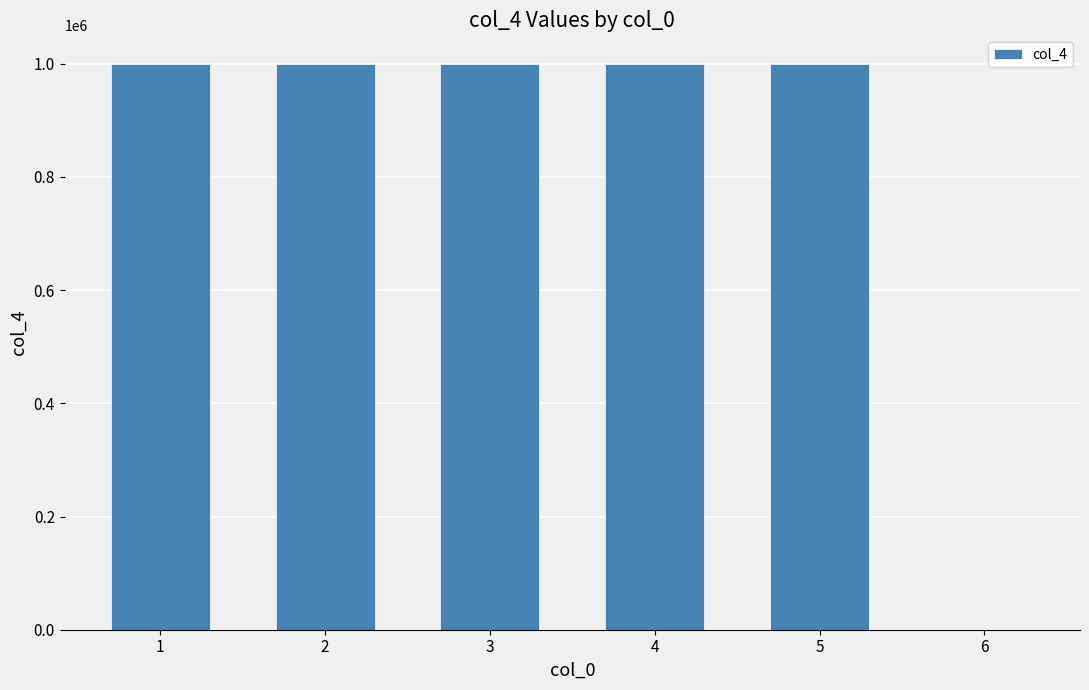

Are the bars horizontal?

No